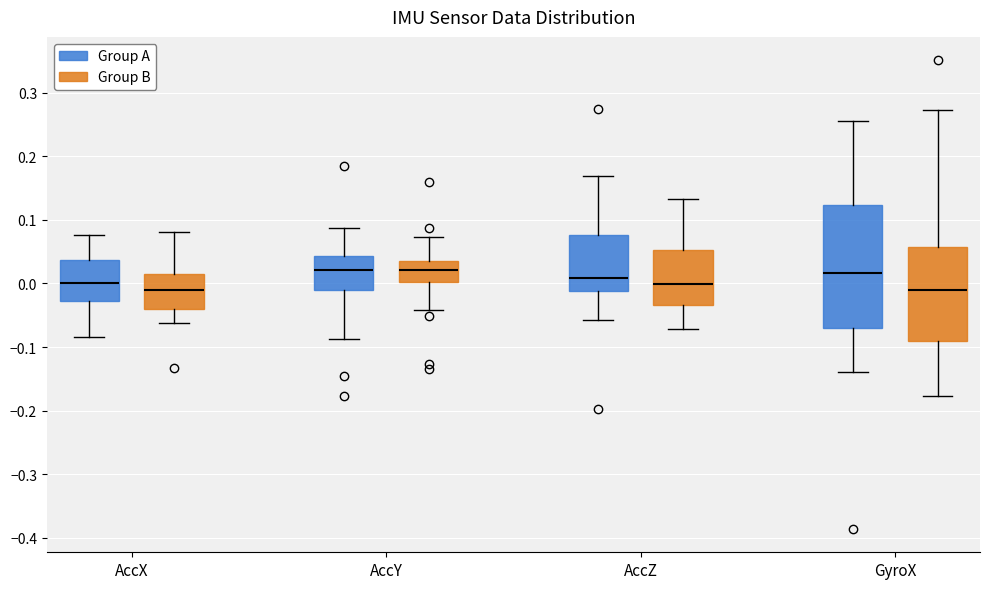

Reading left to right, transcribe this box plot: for each box, give where its median line is, the range the box spans, and where its two whiskers end, as read against the y-axis. The values are not printed on the chart, so give them approximately, as read against the axis.

AccX (Group A): median 0.00, box -0.03 to 0.04, whiskers -0.08 to 0.08
AccX (Group B): median -0.01, box -0.04 to 0.01, whiskers -0.06 to 0.08
AccY (Group A): median 0.02, box -0.01 to 0.04, whiskers -0.09 to 0.09
AccY (Group B): median 0.02, box 0.00 to 0.04, whiskers -0.04 to 0.07
AccZ (Group A): median 0.01, box -0.01 to 0.08, whiskers -0.06 to 0.17
AccZ (Group B): median 0.00, box -0.03 to 0.05, whiskers -0.07 to 0.13
GyroX (Group A): median 0.02, box -0.07 to 0.12, whiskers -0.14 to 0.26
GyroX (Group B): median -0.01, box -0.09 to 0.06, whiskers -0.18 to 0.27